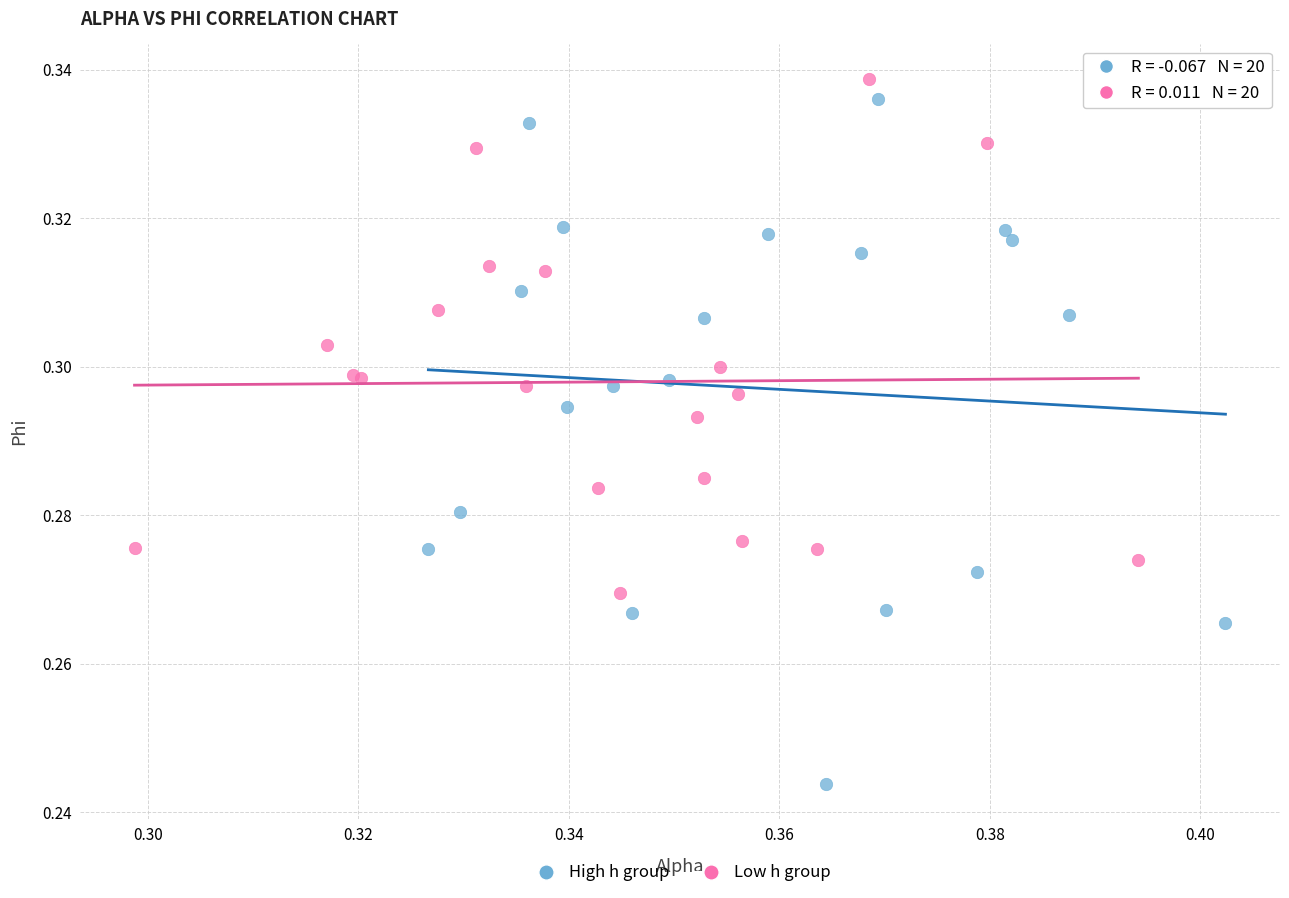

Which series contains the lowest Y value?

High h group